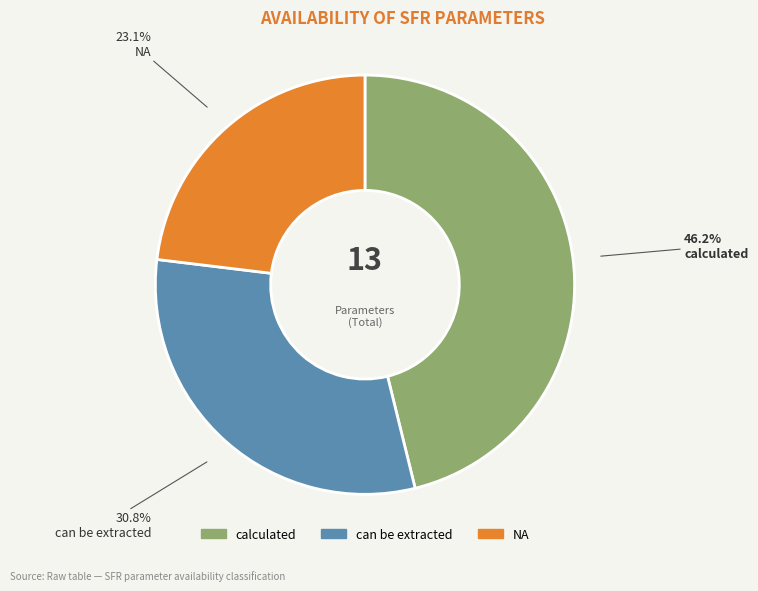

Rank the categories by value from lowest to highest.

NA, can be extracted, calculated